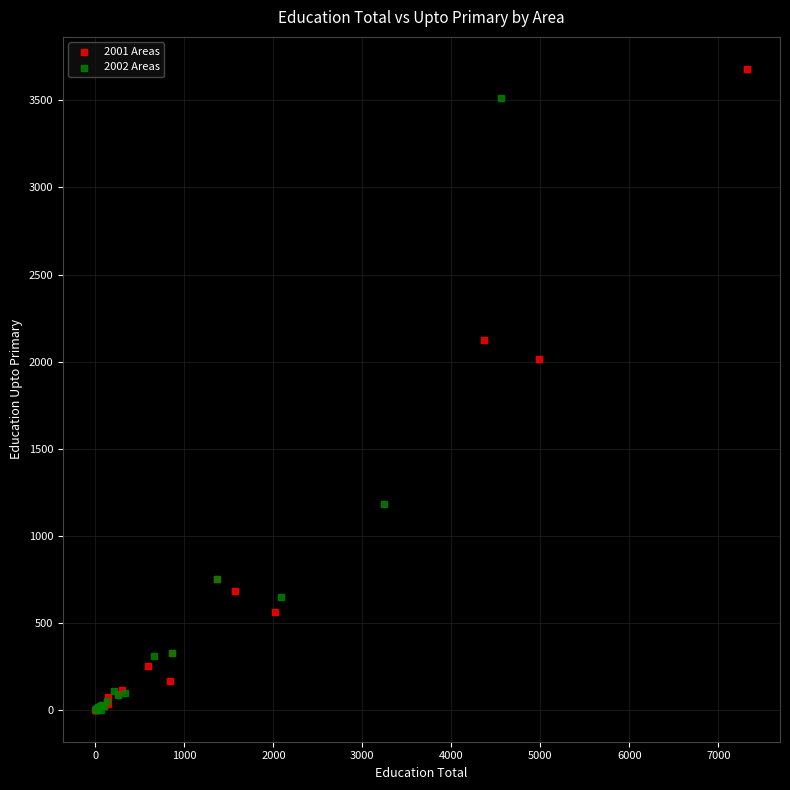

What are all the series names shown in the legend?

2001 Areas, 2002 Areas